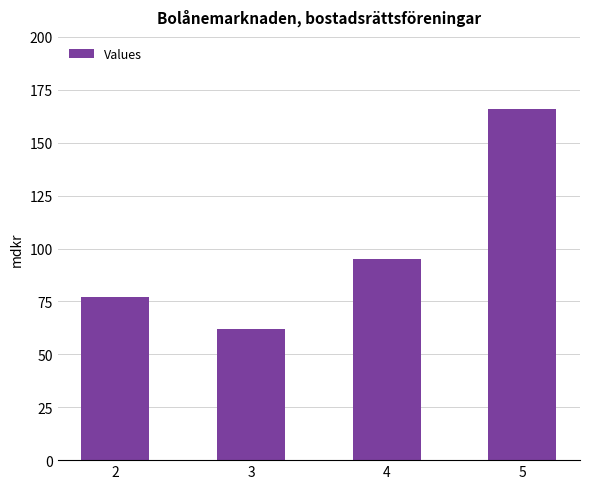

Does the chart contain stacked bars?

No